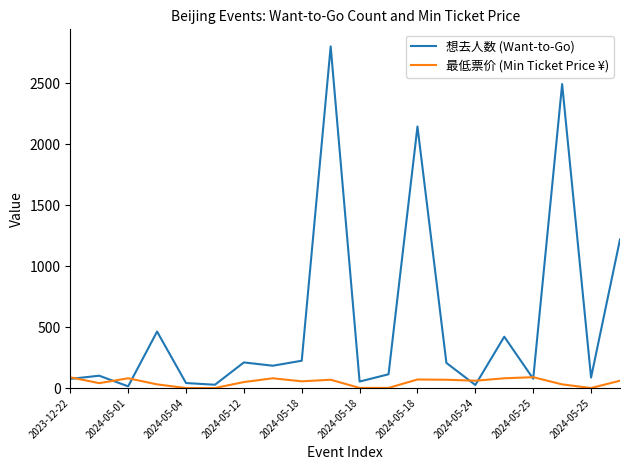

In 最低票价 (Min Ticket Price ¥), how many points are higher than both neighbors (excluding endpoints)?

5